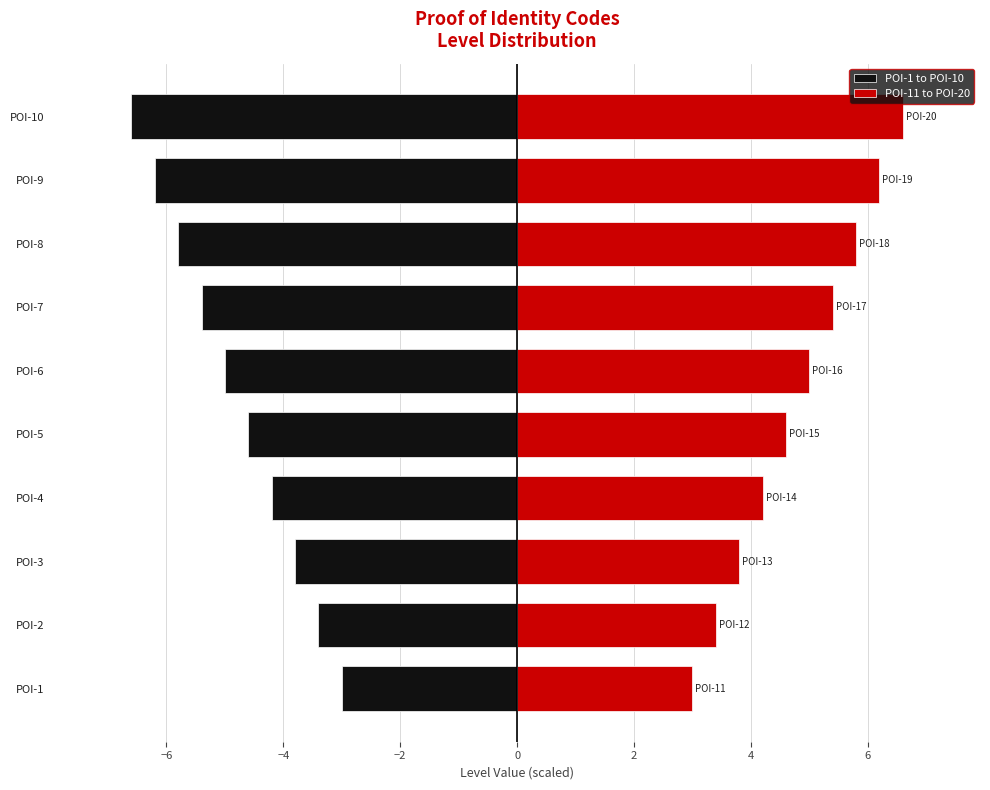

What is the value of the POI-11 to POI-20 bar at the 8th from the left?

5.8